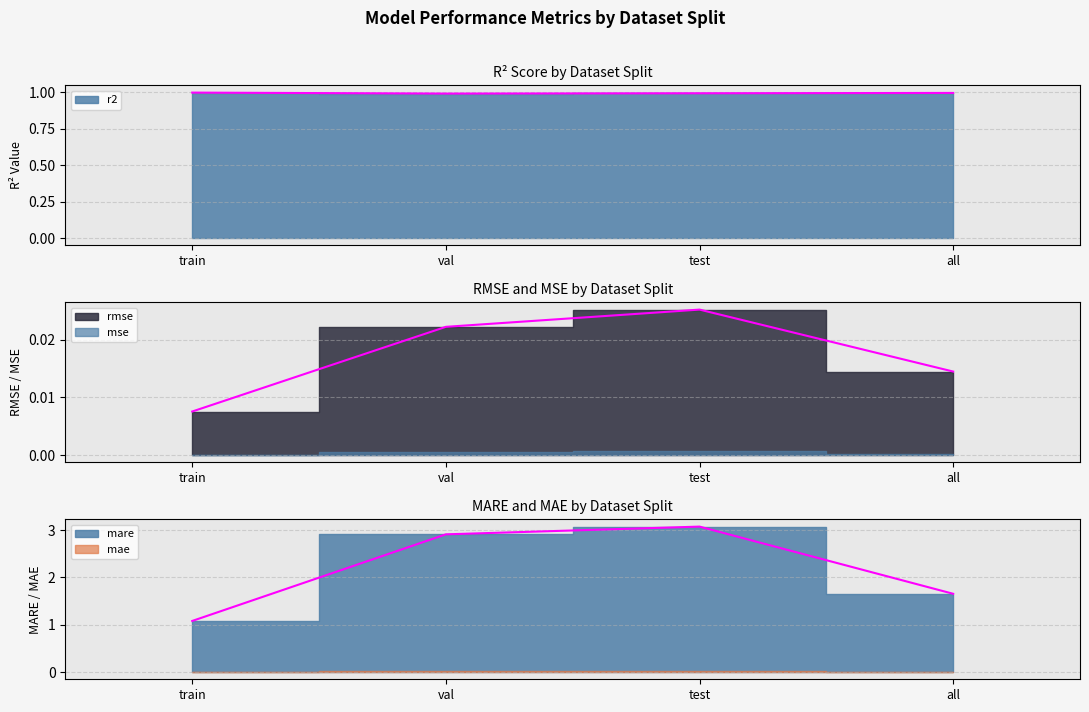

What is the maximum value shown in the chart?

3.1